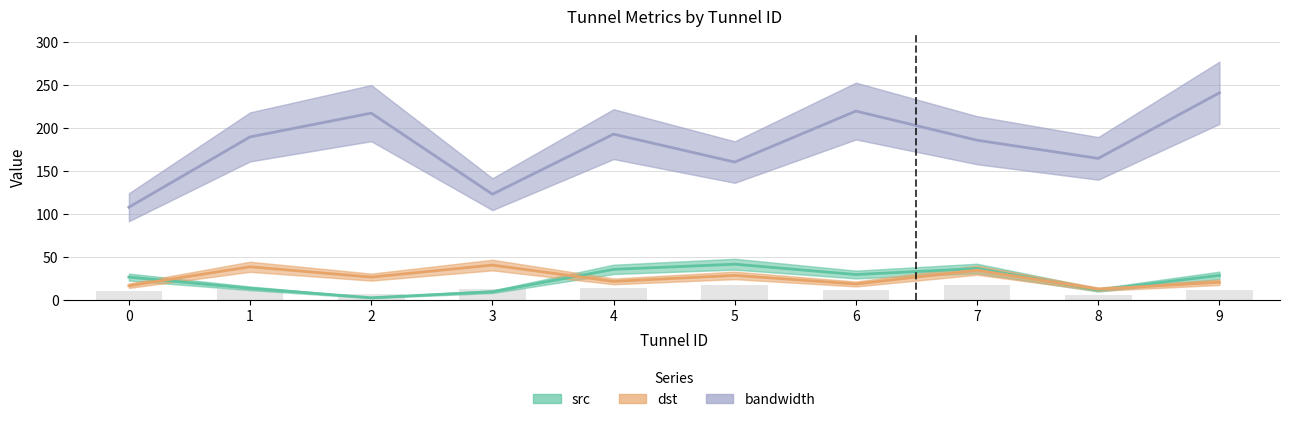

Is it true that dst equals 7.4 at 8?

False